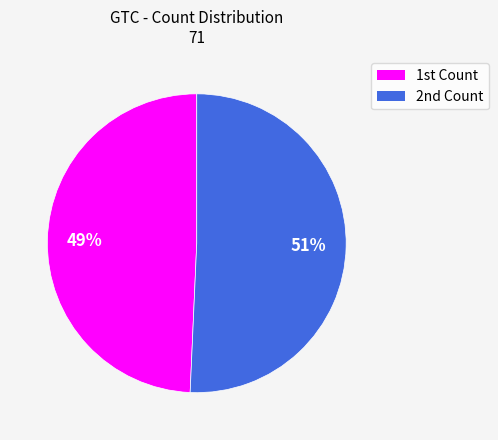

How many segments does this pie chart have?

2